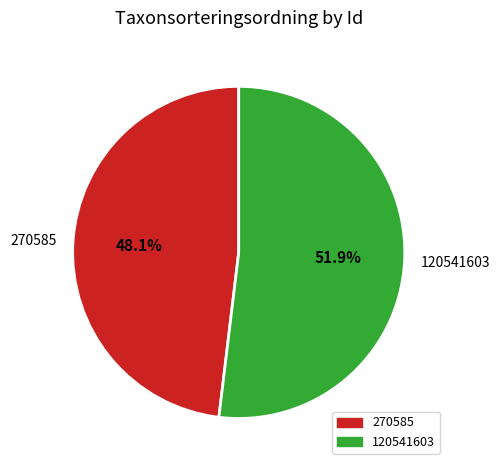

Rank the categories by value from highest to lowest.

120541603, 270585